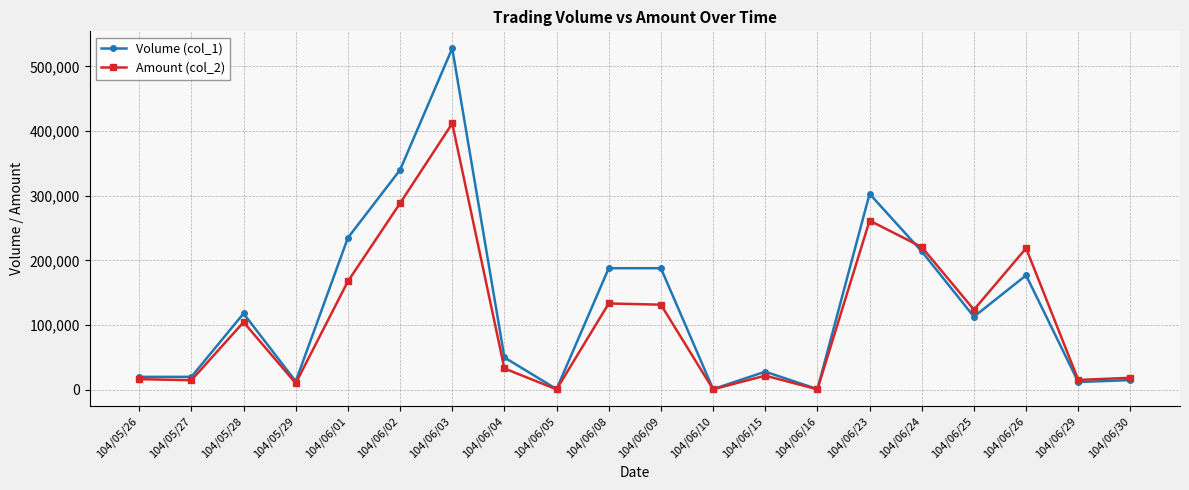

True or false: Amount (col_2) has more than 0 points higher than both neighbors.

True